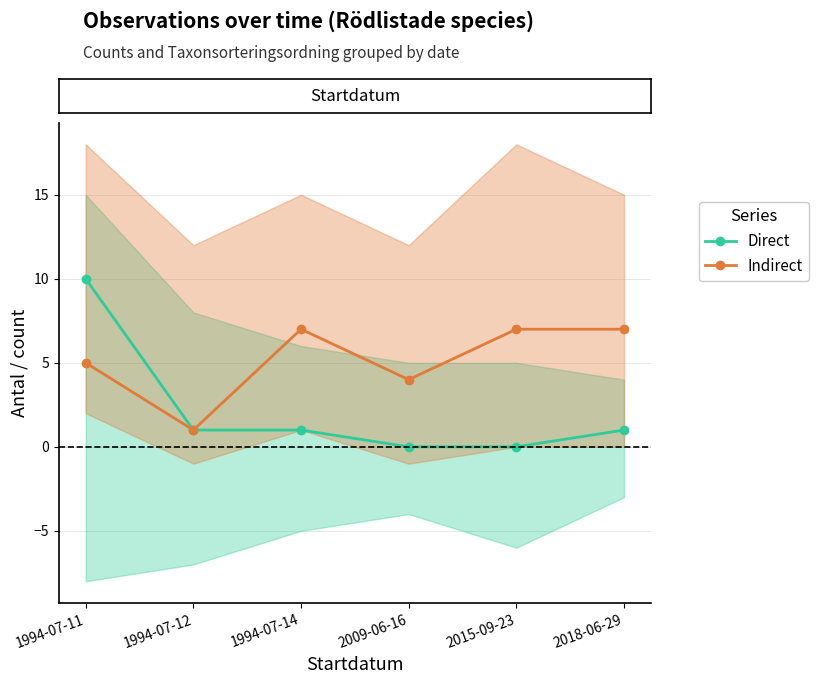

True or false: Indirect and Direct intersect in this chart.

False